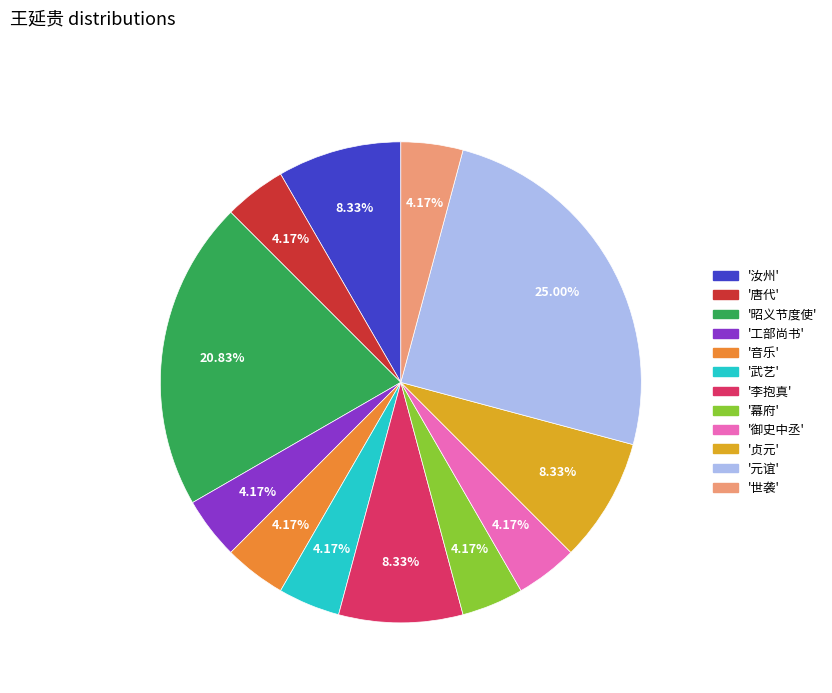

Is there any slice that represents more than half of the pie?

No